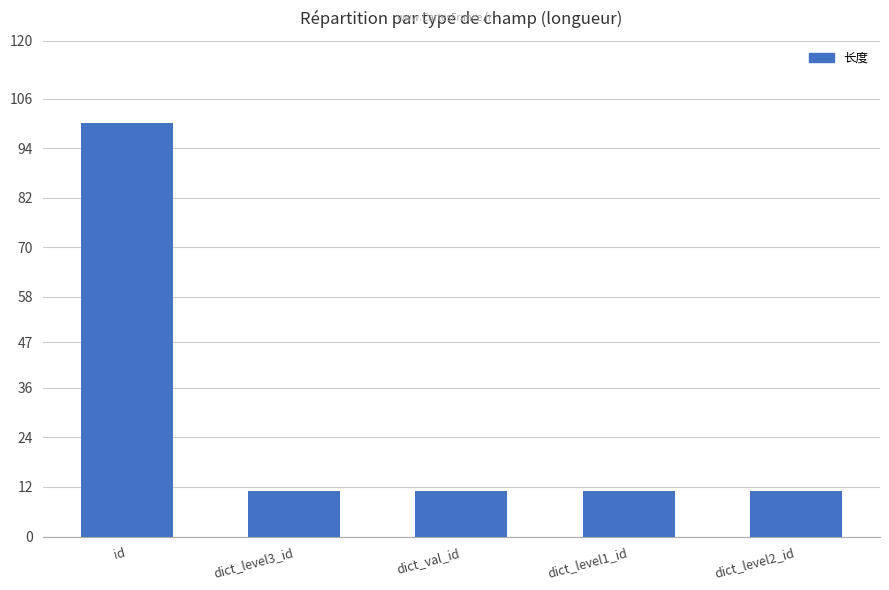

What is the value of the 1st bar from the left?

100